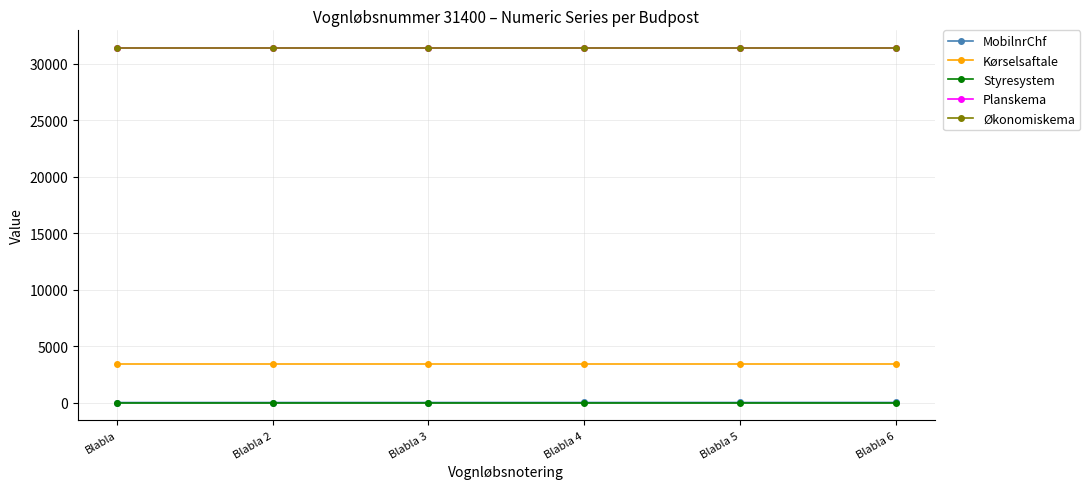

Does the chart have visible grid lines?

Yes